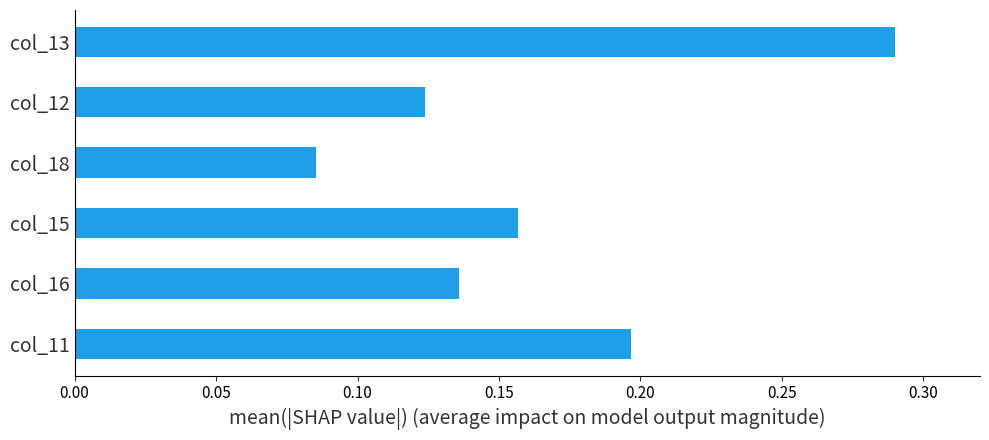

What is the sum of all values?

1.0